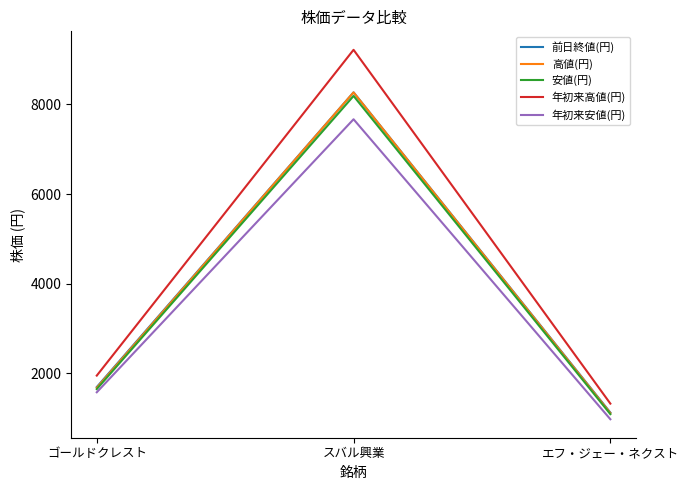

At how many categories does at least one series exceed 1132?

3